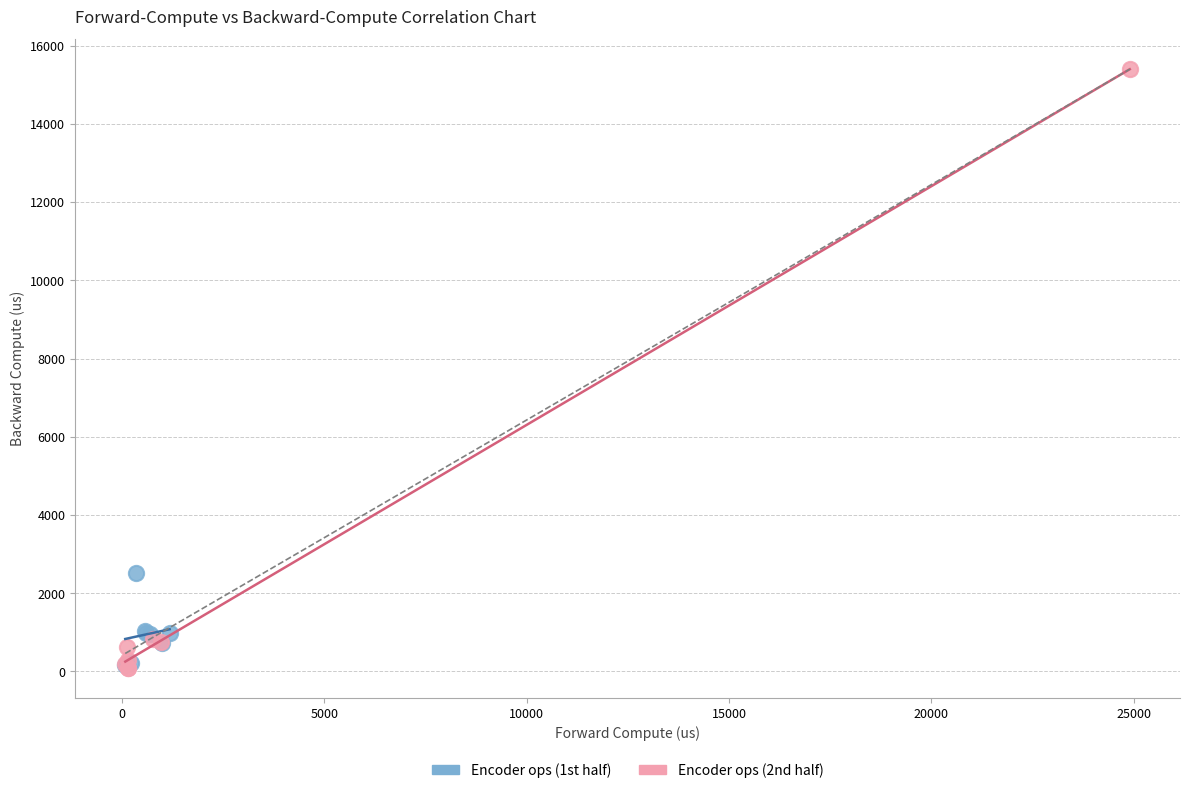

Which series has the largest Y range (max minus min)?

Encoder ops (2nd half)